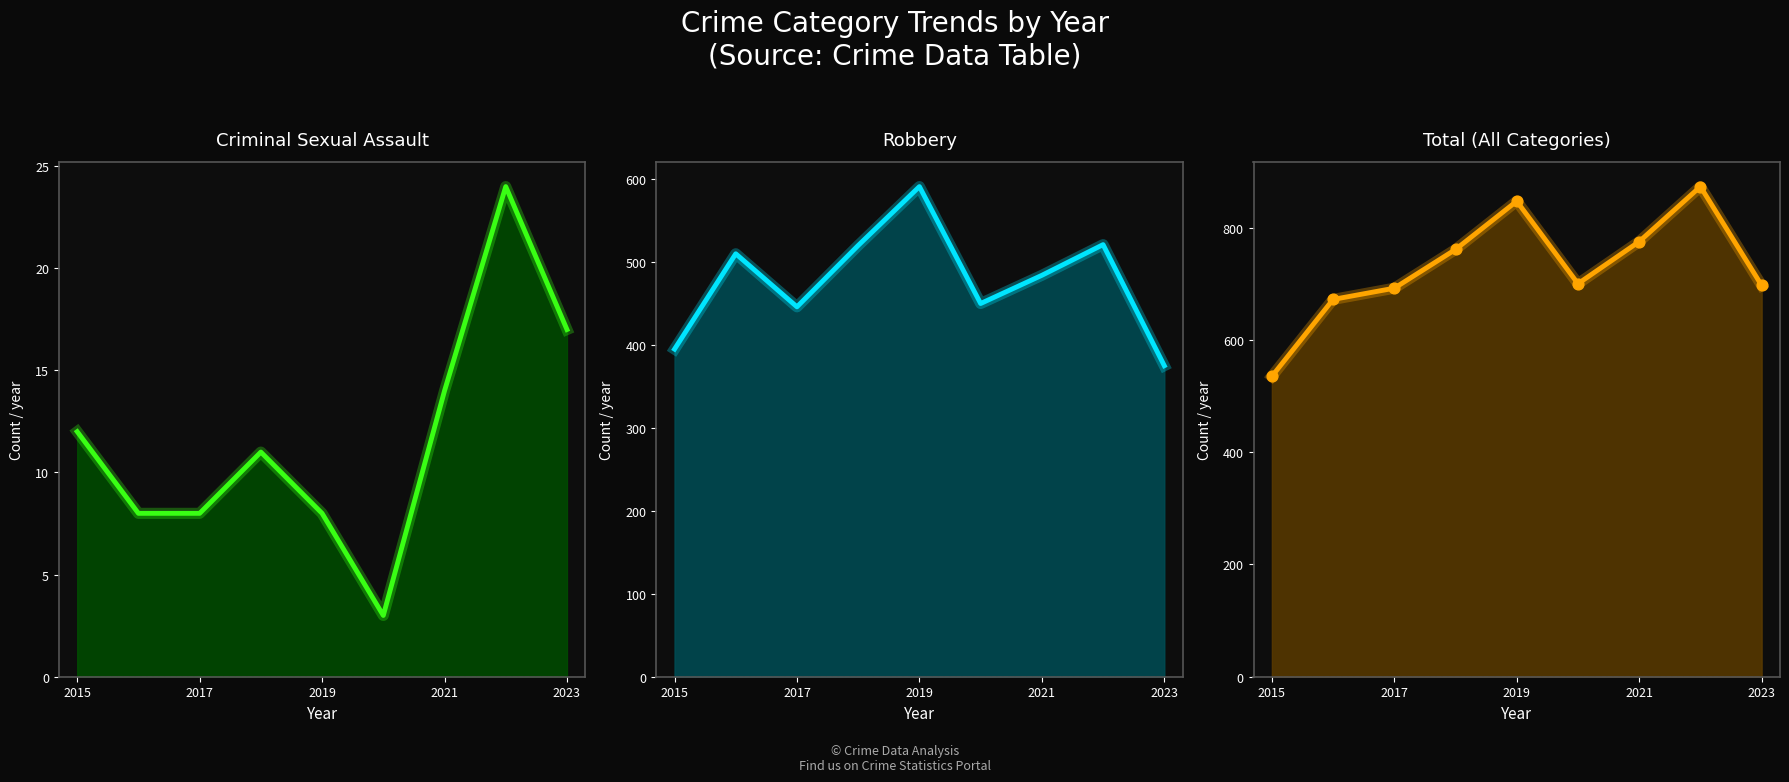

Which series contains the lowest Y value?

Criminal Sexual Assault